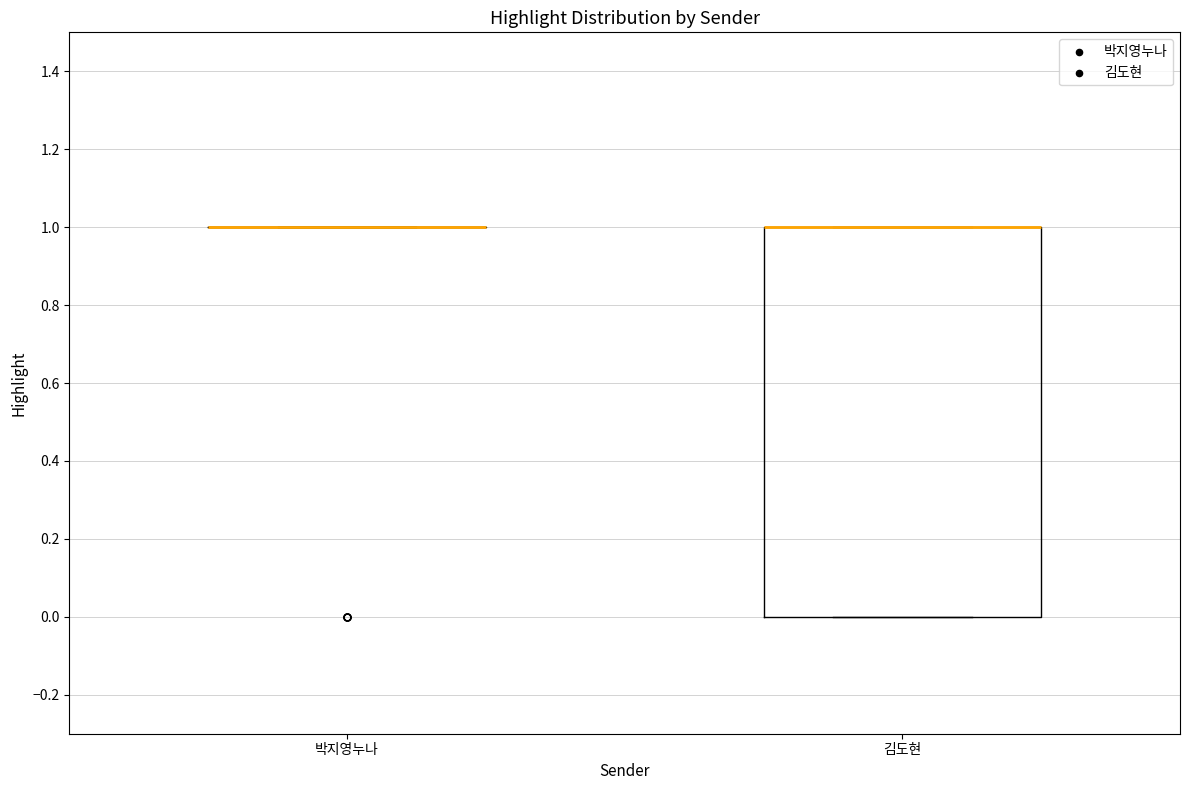

Reading left to right, transcribe this box plot: for each box, give where its median line is, the range the box spans, and where its two whiskers end, as read against the y-axis. The values are not printed on the chart, so give them approximately, as read against the axis.

박지영누나: box collapsed to a line at 1, whiskers 1 to 1
김도현: median 1 (drawn on the box's upper edge), box 0 to 1, whiskers 0 to 1